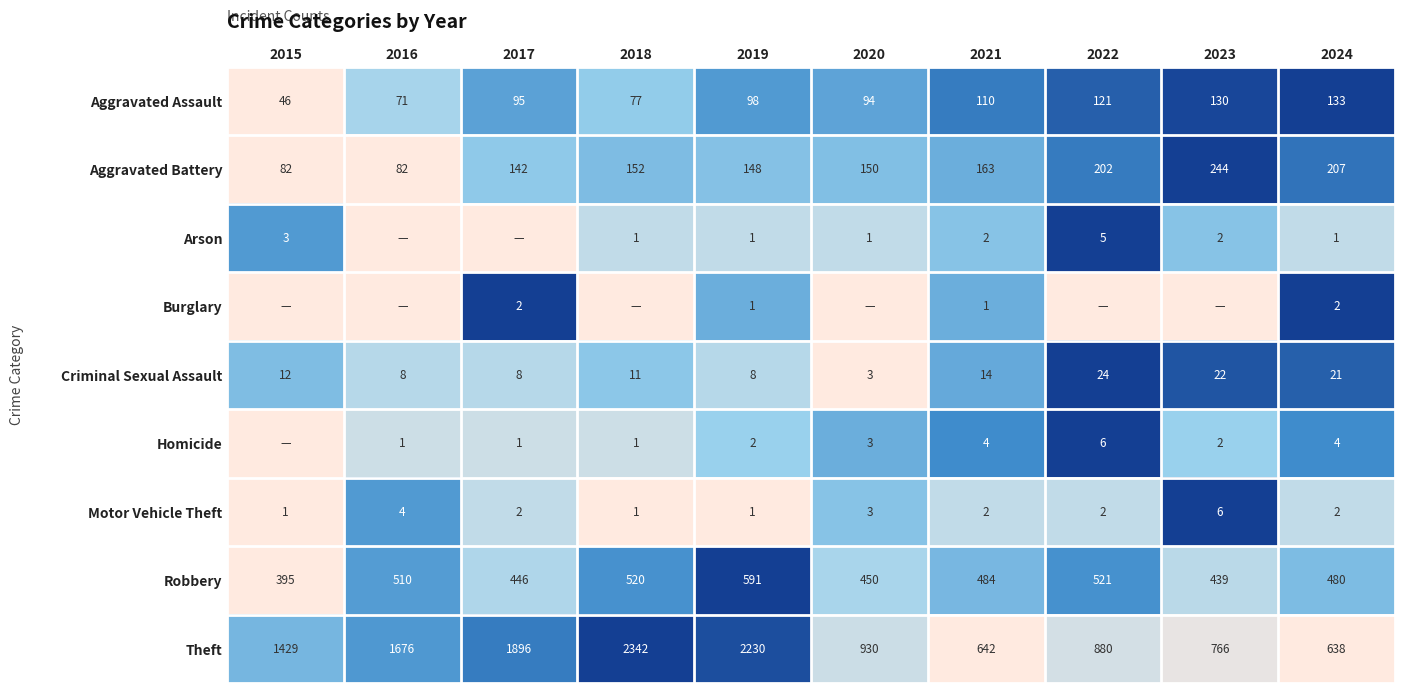

What is the total value across all series at 2024?

1488